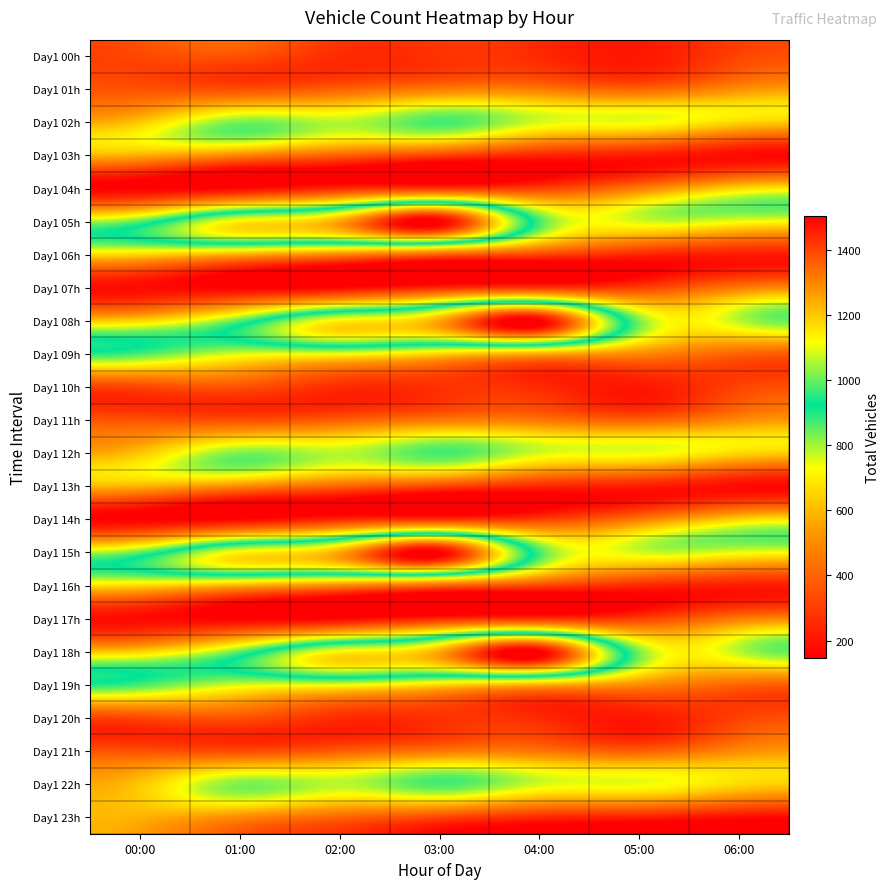

Reading left to right, list all the values displayed in this chart.

Day1 00h: 00:00=329	01:00=356	02:00=260	03:00=274	04:00=253	05:00=207	06:00=318
Day1 01h: 00:00=355	01:00=342	02:00=388	03:00=454	04:00=451	05:00=393	06:00=503
Day1 02h: 00:00=621	01:00=827	02:00=783	03:00=870	04:00=761	05:00=741	06:00=658
Day1 03h: 00:00=582	01:00=499	02:00=403	03:00=325	04:00=249	05:00=222	06:00=177
Day1 04h: 00:00=148	01:00=161	02:00=247	03:00=277	04:00=306	05:00=457	06:00=647
Day1 05h: 00:00=851	01:00=1128	02:00=1249	03:00=1504	04:00=870	05:00=761	06:00=741
Day1 06h: 00:00=658	01:00=582	02:00=499	03:00=403	04:00=325	05:00=249	06:00=222
Day1 07h: 00:00=177	01:00=148	02:00=161	03:00=247	04:00=277	05:00=306	06:00=457
Day1 08h: 00:00=647	01:00=851	02:00=1128	03:00=1249	04:00=1504	05:00=827	06:00=783
Day1 09h: 00:00=870	01:00=761	02:00=741	03:00=658	04:00=582	05:00=499	06:00=403
Day1 10h: 00:00=329	01:00=356	02:00=260	03:00=274	04:00=253	05:00=207	06:00=318
Day1 11h: 00:00=355	01:00=342	02:00=388	03:00=454	04:00=451	05:00=393	06:00=503
Day1 12h: 00:00=621	01:00=827	02:00=783	03:00=870	04:00=761	05:00=741	06:00=658
Day1 13h: 00:00=582	01:00=499	02:00=403	03:00=325	04:00=249	05:00=222	06:00=177
Day1 14h: 00:00=148	01:00=161	02:00=247	03:00=277	04:00=306	05:00=457	06:00=647
Day1 15h: 00:00=851	01:00=1128	02:00=1249	03:00=1504	04:00=870	05:00=761	06:00=741
Day1 16h: 00:00=658	01:00=582	02:00=499	03:00=403	04:00=325	05:00=249	06:00=222
Day1 17h: 00:00=177	01:00=148	02:00=161	03:00=247	04:00=277	05:00=306	06:00=457
Day1 18h: 00:00=647	01:00=851	02:00=1128	03:00=1249	04:00=1504	05:00=827	06:00=783
Day1 19h: 00:00=870	01:00=761	02:00=741	03:00=658	04:00=582	05:00=499	06:00=403
Day1 20h: 00:00=329	01:00=356	02:00=260	03:00=274	04:00=253	05:00=207	06:00=318
Day1 21h: 00:00=355	01:00=342	02:00=388	03:00=454	04:00=451	05:00=393	06:00=503
Day1 22h: 00:00=621	01:00=827	02:00=783	03:00=870	04:00=761	05:00=741	06:00=658
Day1 23h: 00:00=582	01:00=499	02:00=403	03:00=325	04:00=249	05:00=222	06:00=177